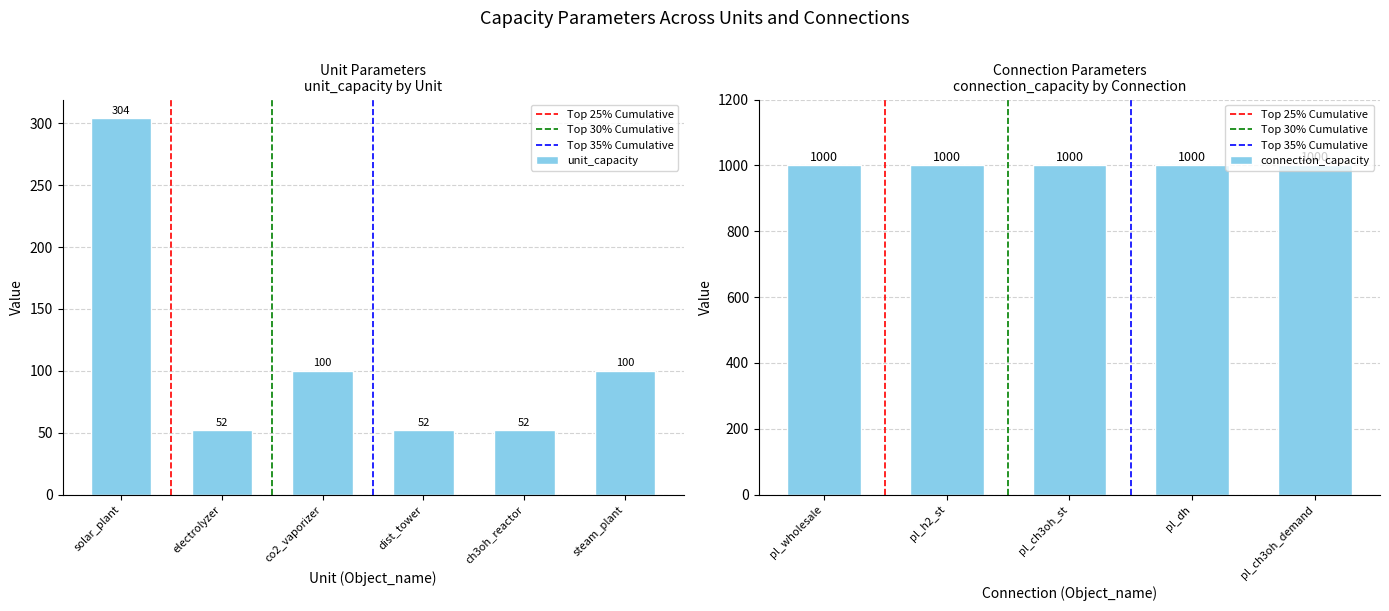

What is the difference between the second highest and second lowest values?

48